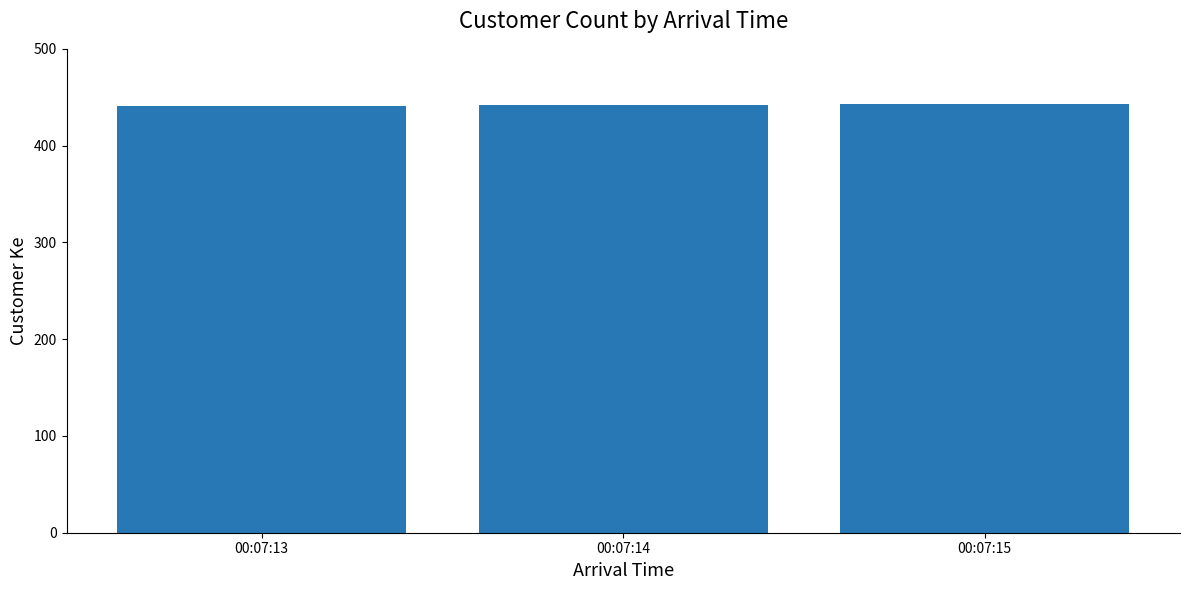

How many values are between 441 and 443?

3